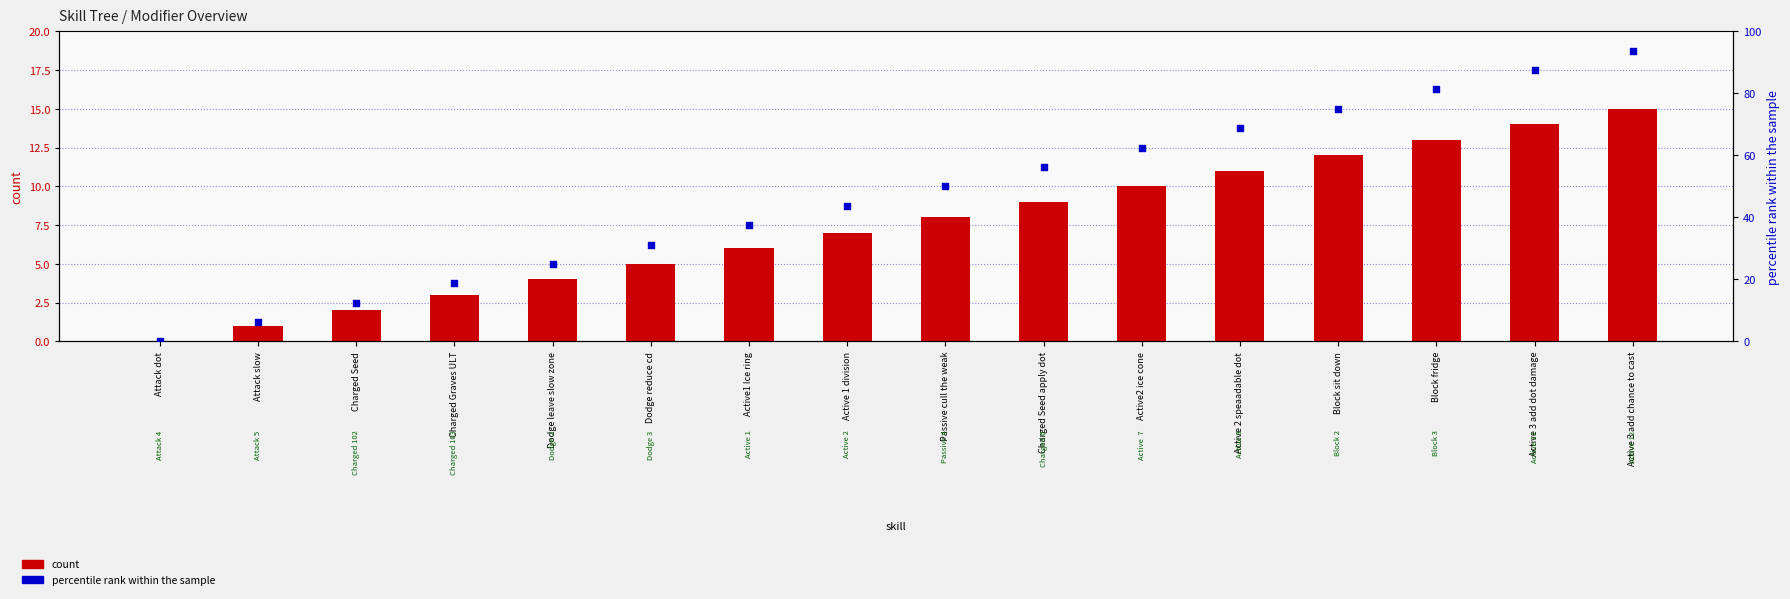

Is the value of count at Dodge leave slow zone greater than the value of percentile rank within the sample at Block sit down?

No